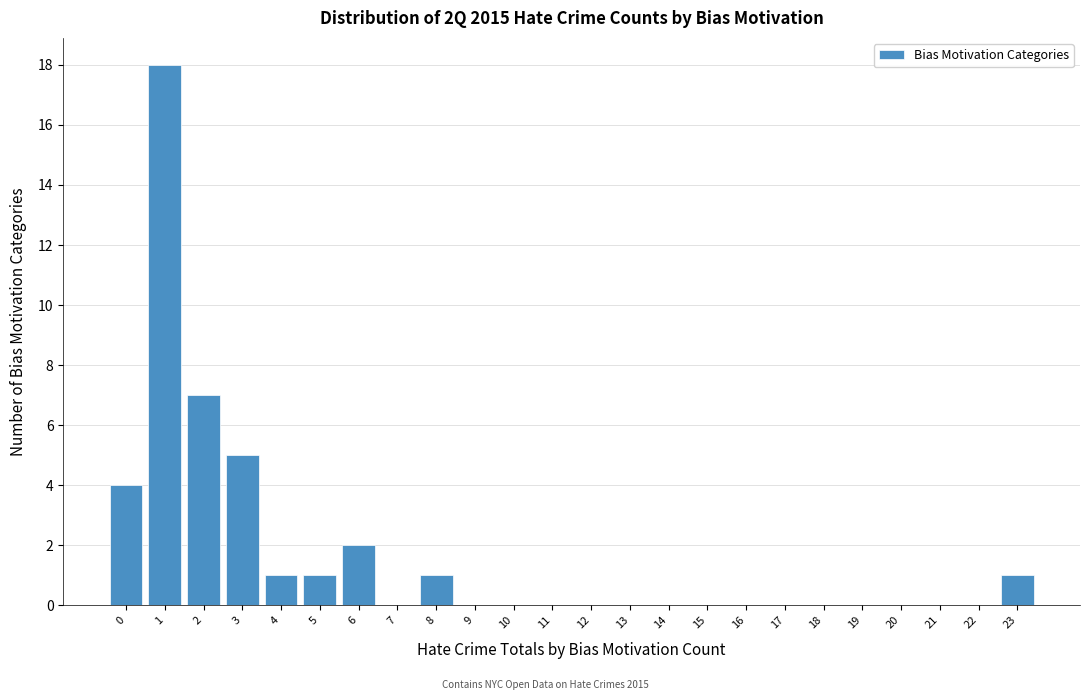

Reading right to left, extract all data points from this chart.

23=1	22=0	21=0	20=0	19=0	18=0	17=0	16=0	15=0	14=0	13=0	12=0	11=0	10=0	9=0	8=1	7=0	6=2	5=1	4=1	3=5	2=7	1=18	0=4